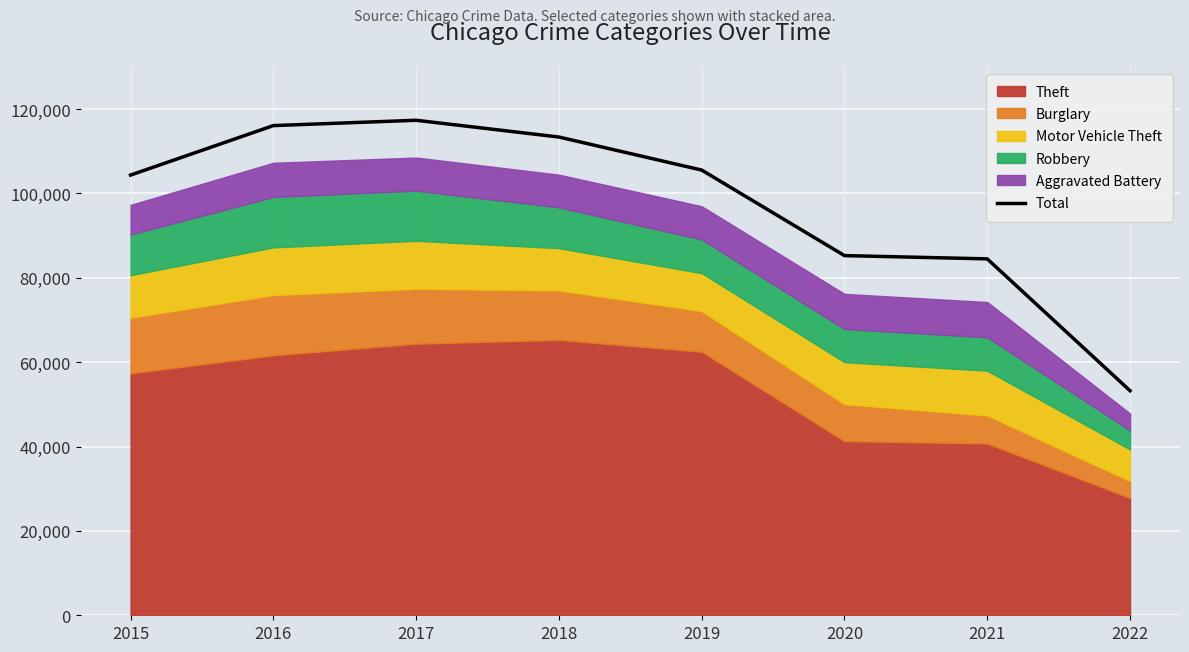

Which label corresponds to the smallest value in the chart?

2022